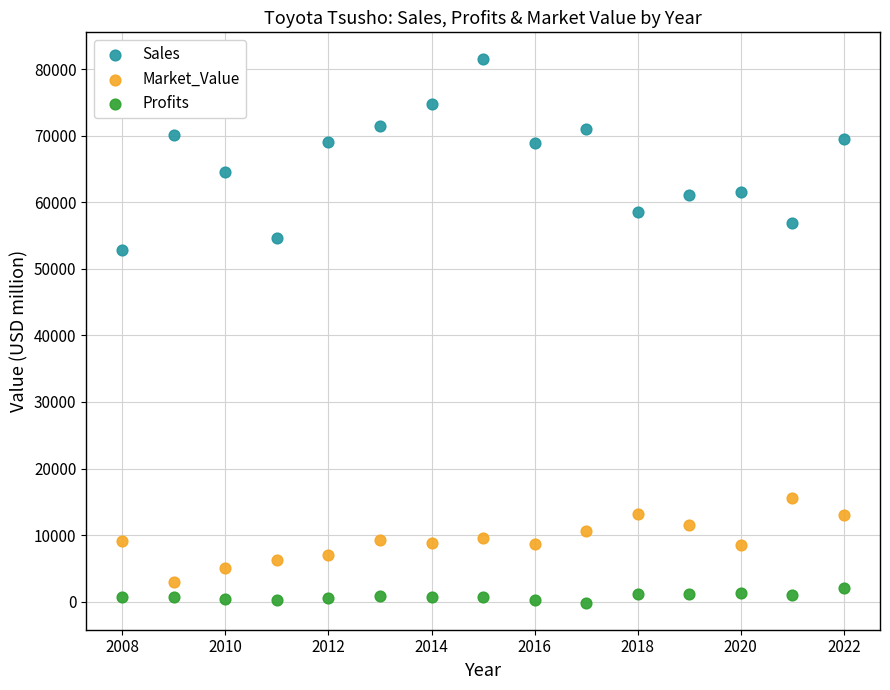

What is the X range (max minus min) for the scatter plot?

14.0